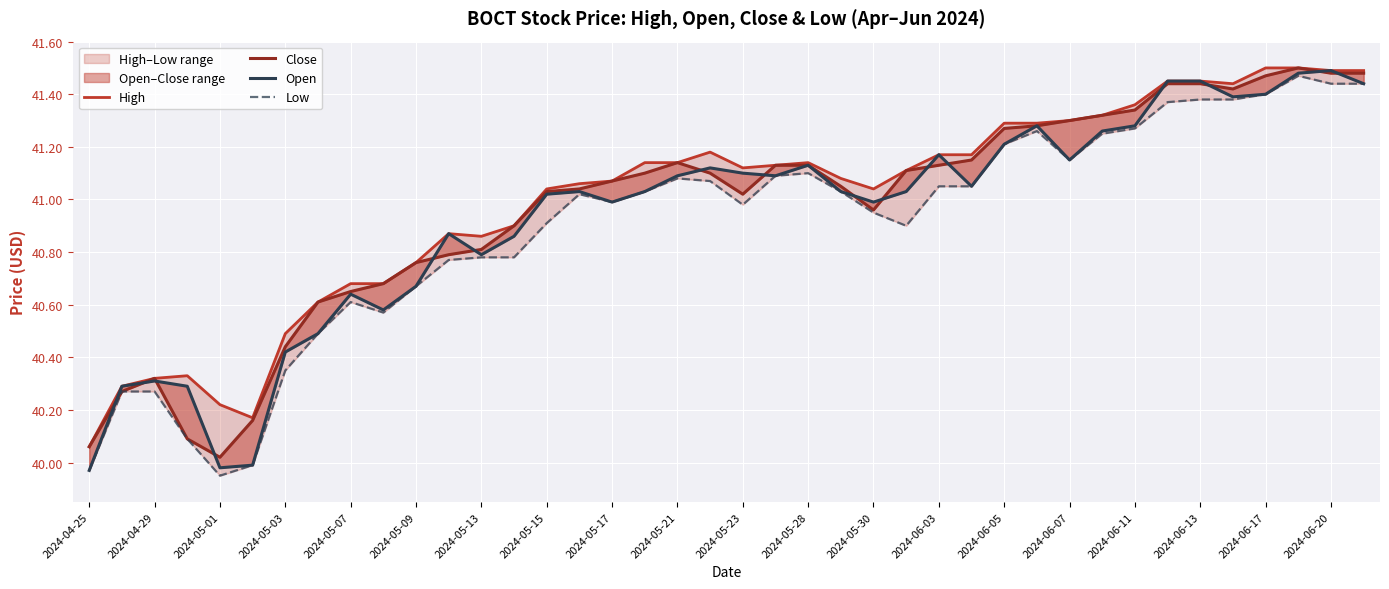

What is the value of the Close point at the 20th from the left?

41.1